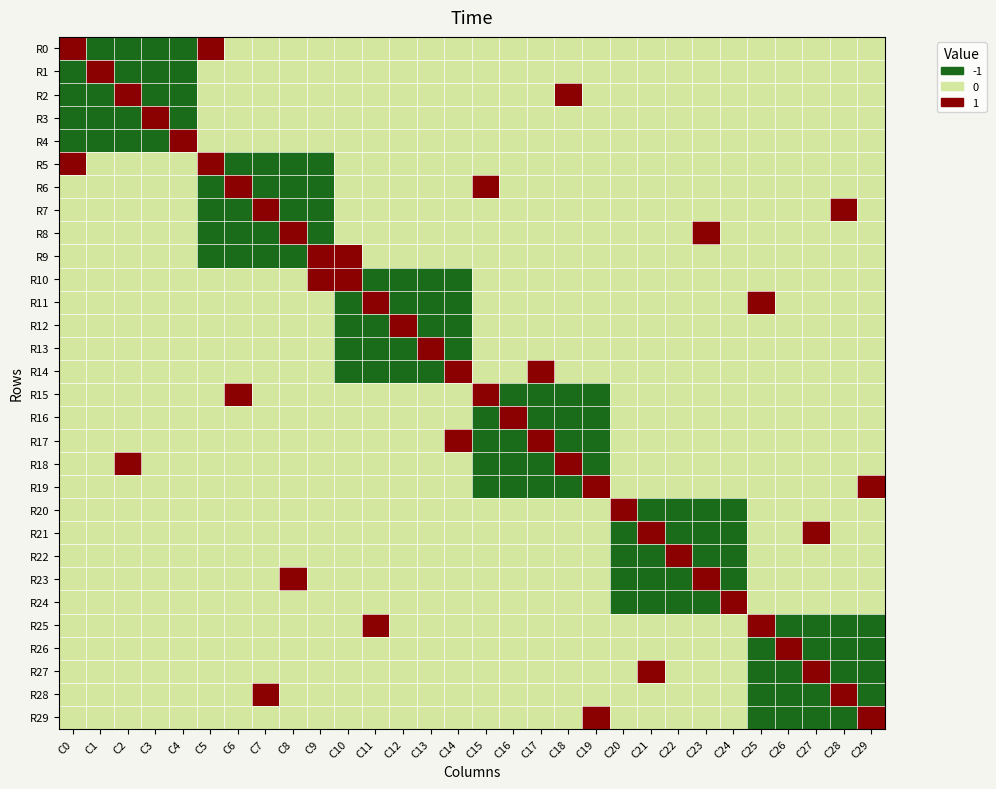

Rank the series at C21 from highest to lowest value.

R21, R27, R0, R1, R2, R3, R4, R5, R6, R7, R8, R9, R10, R11, R12, R13, R14, R15, R16, R17, R18, R19, R25, R26, R28, R29, R20, R22, R23, R24